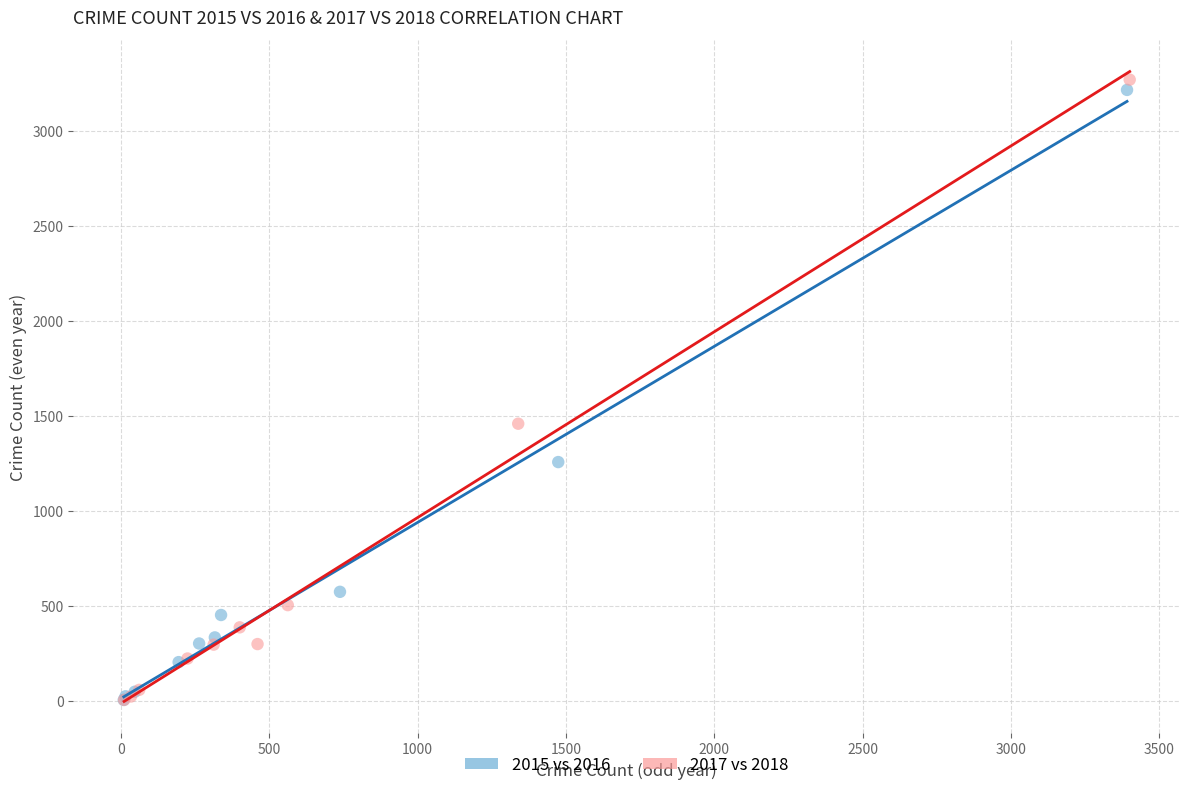

Which series has the widest spread of Y values?

2017 vs 2018